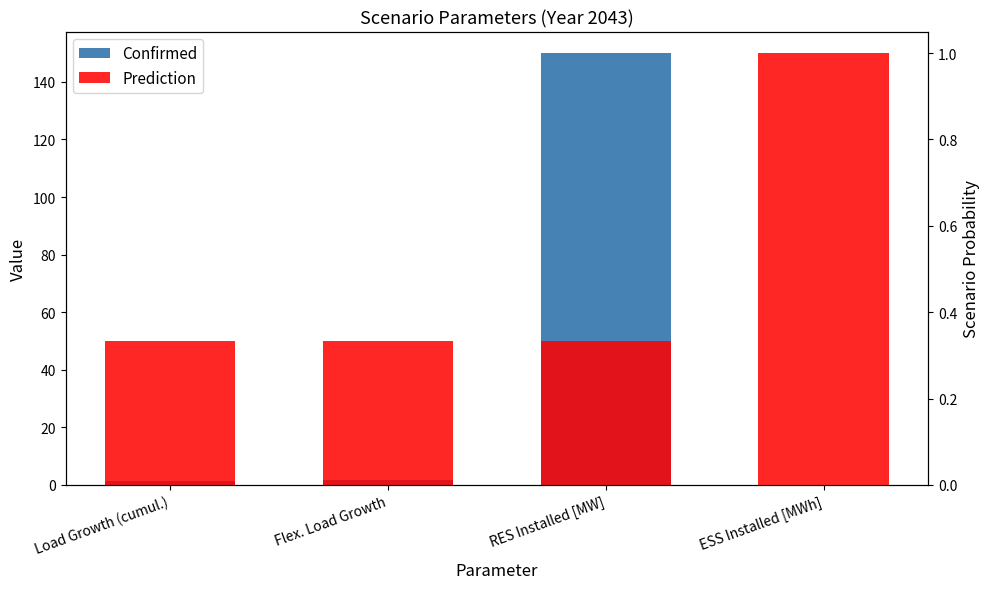

List the series in order of their peak value, highest first.

Confirmed, Prediction